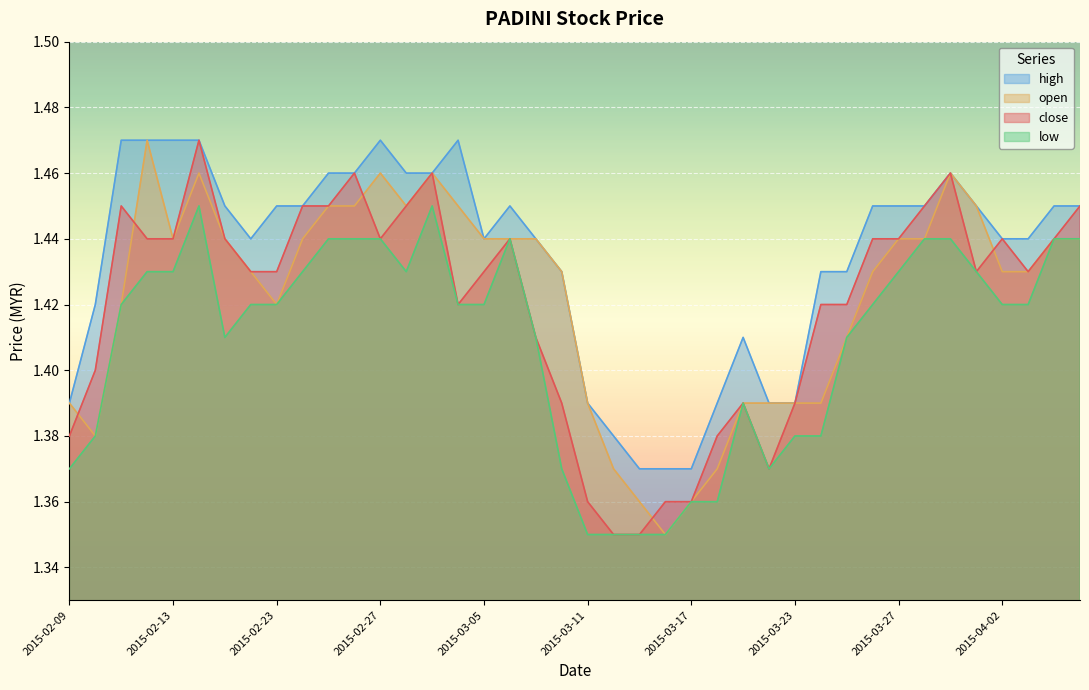

Which series has the widest spread of values?

close